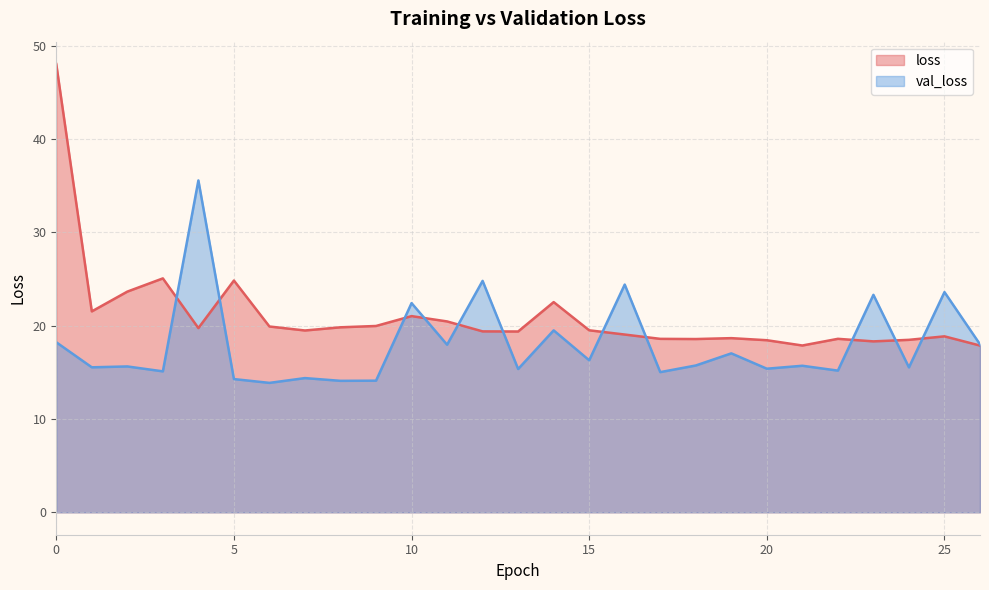

How many data points does each series have?

27